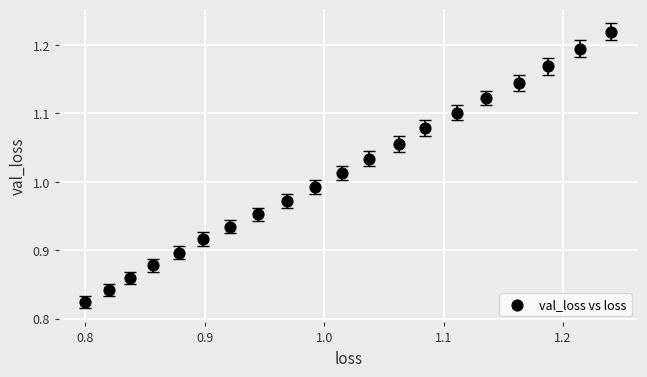

What is the range of X values (max minus min)?

0.4